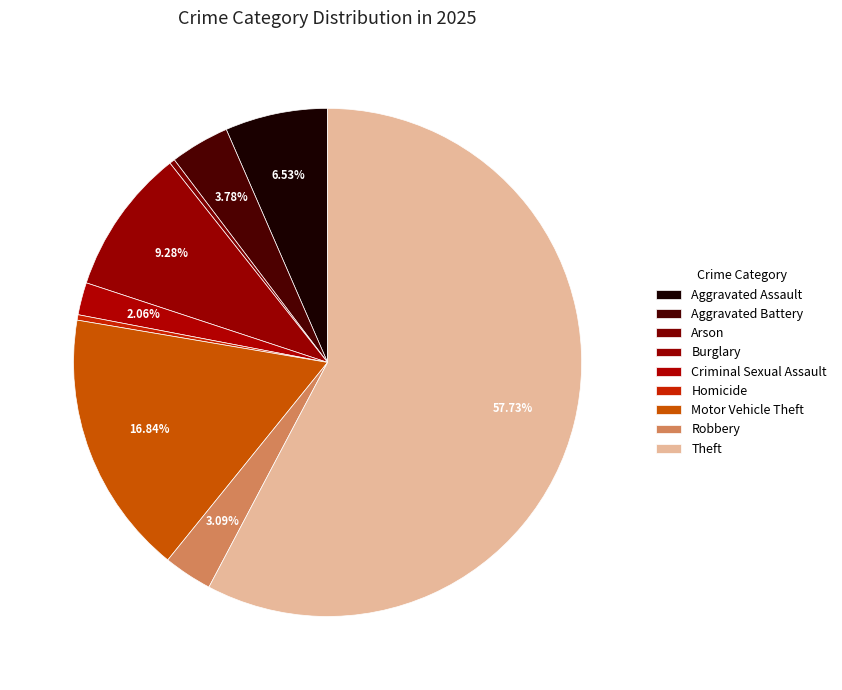

What is the largest slice in the pie chart?

Theft